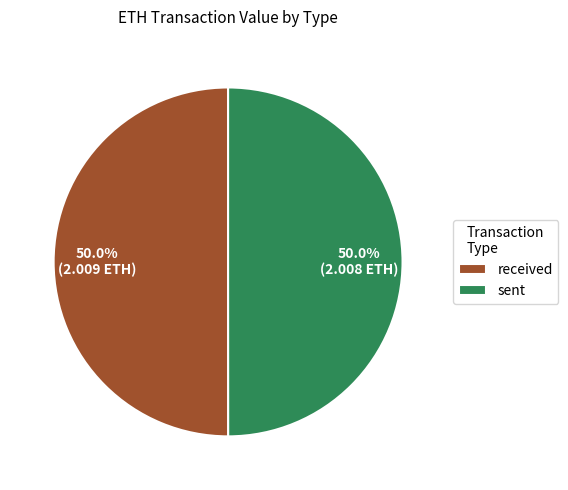

Approximately how many times larger is the value at received compared to sent?

1.0